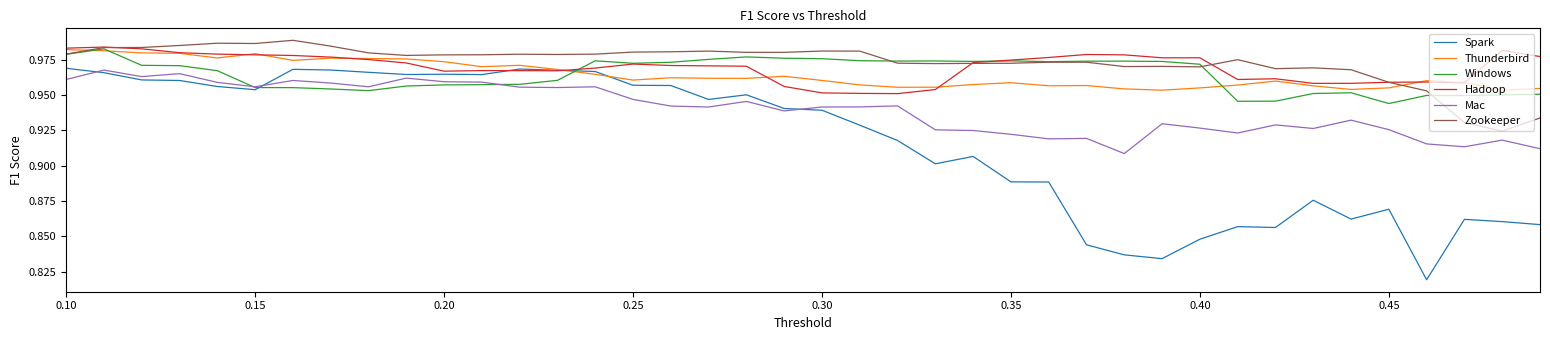

True or false: Mac and Hadoop cross at least once.

False